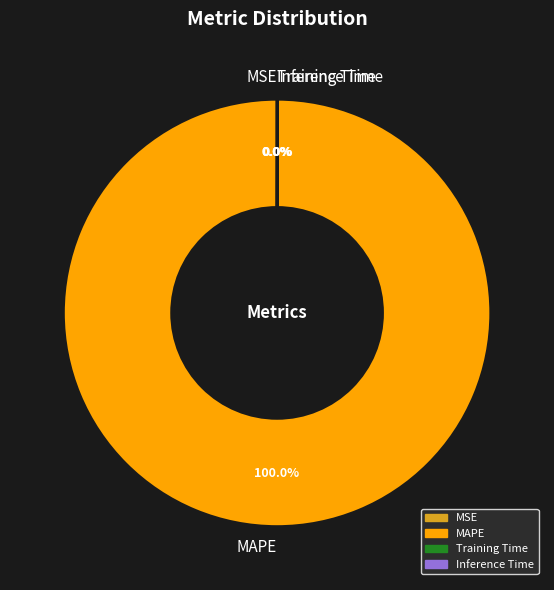

Which category has the biggest portion of the pie?

MAPE